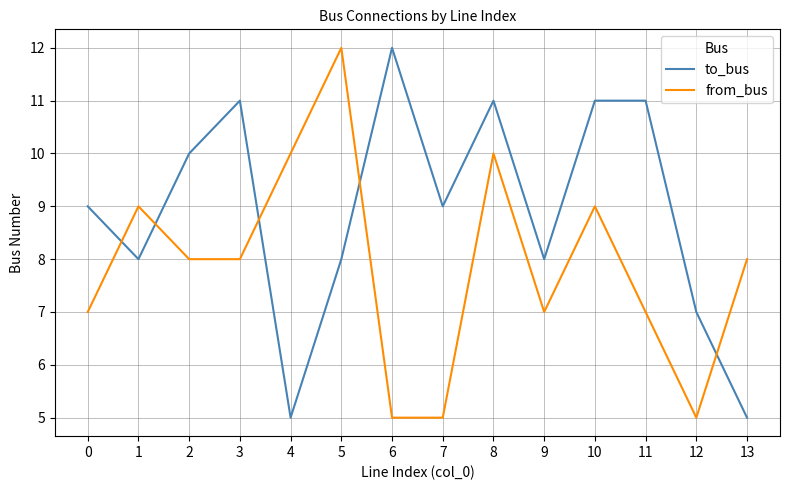

The value of to_bus at 10 is 4. True or false?

False